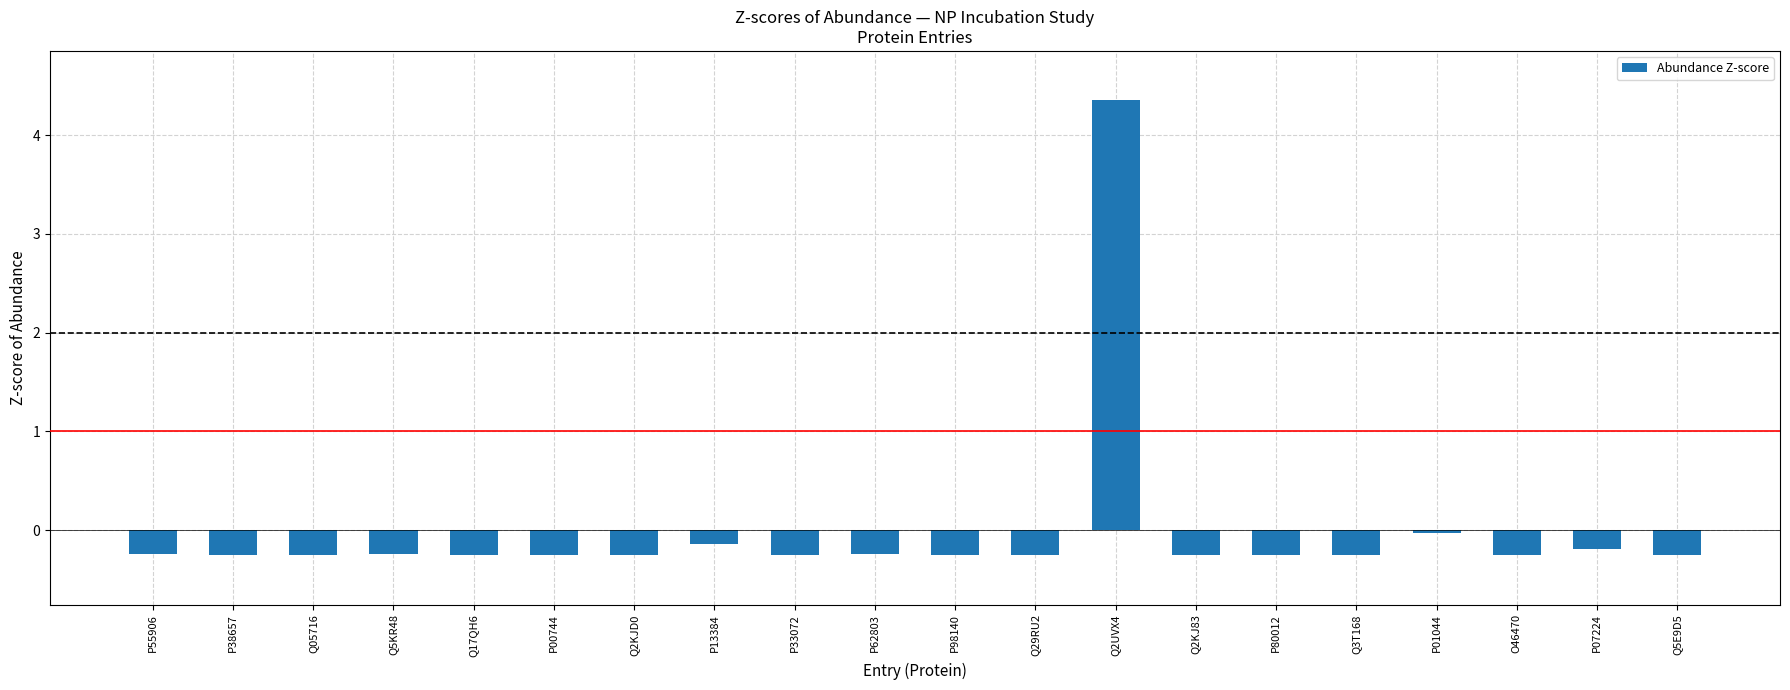

What is the value of the 3rd bar from the left?

-0.3